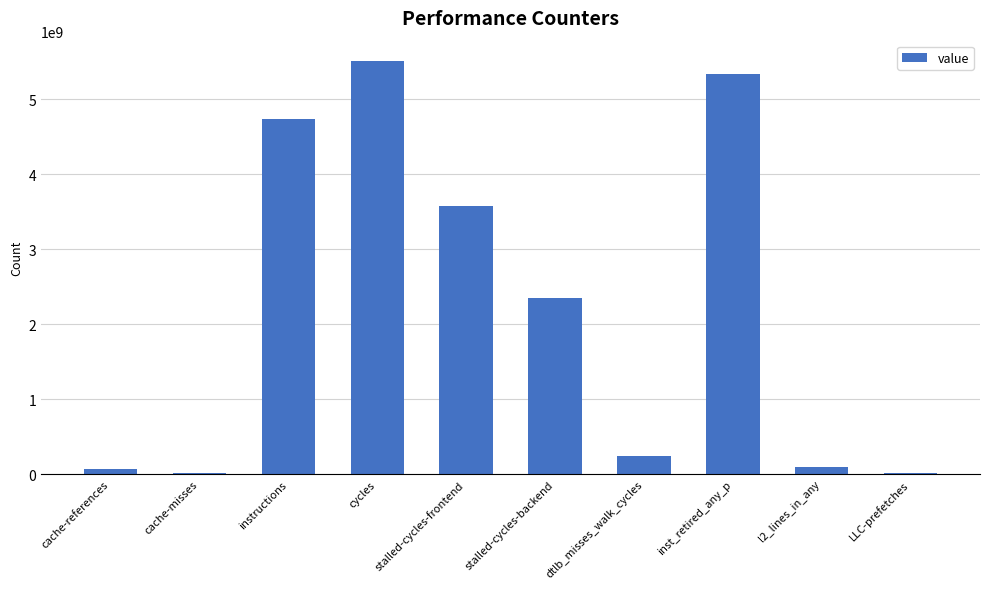

What is the greatest value displayed?

5508201058